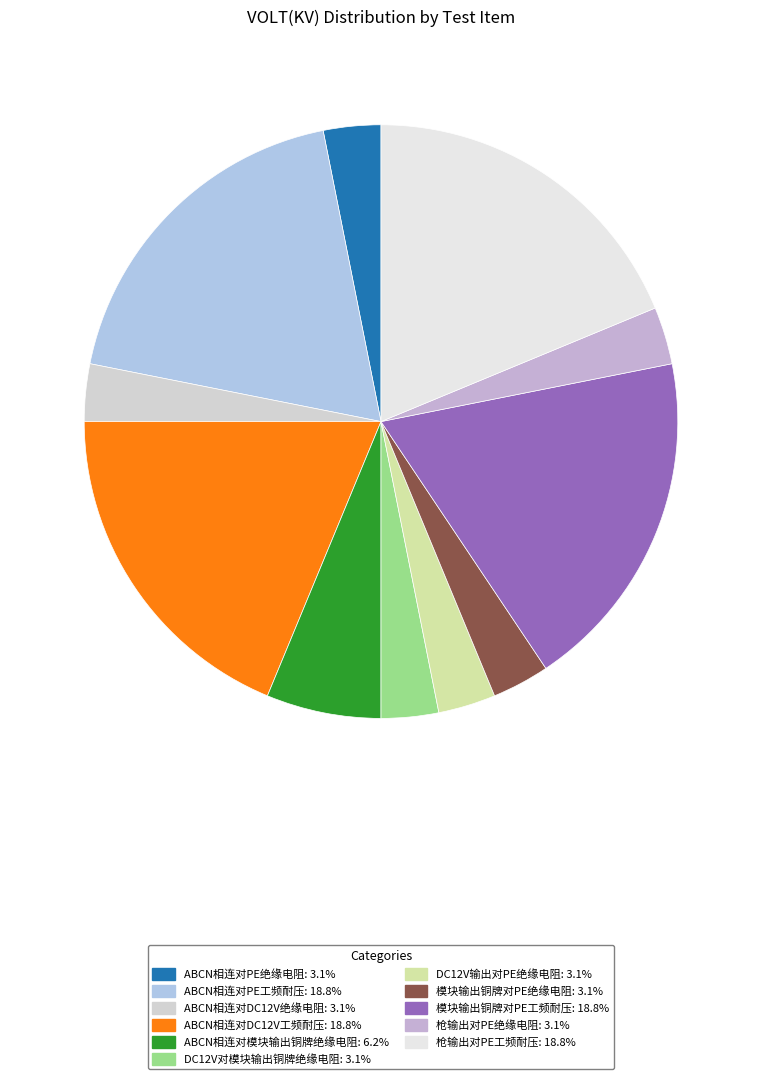

Count the number of slices in the pie.

11